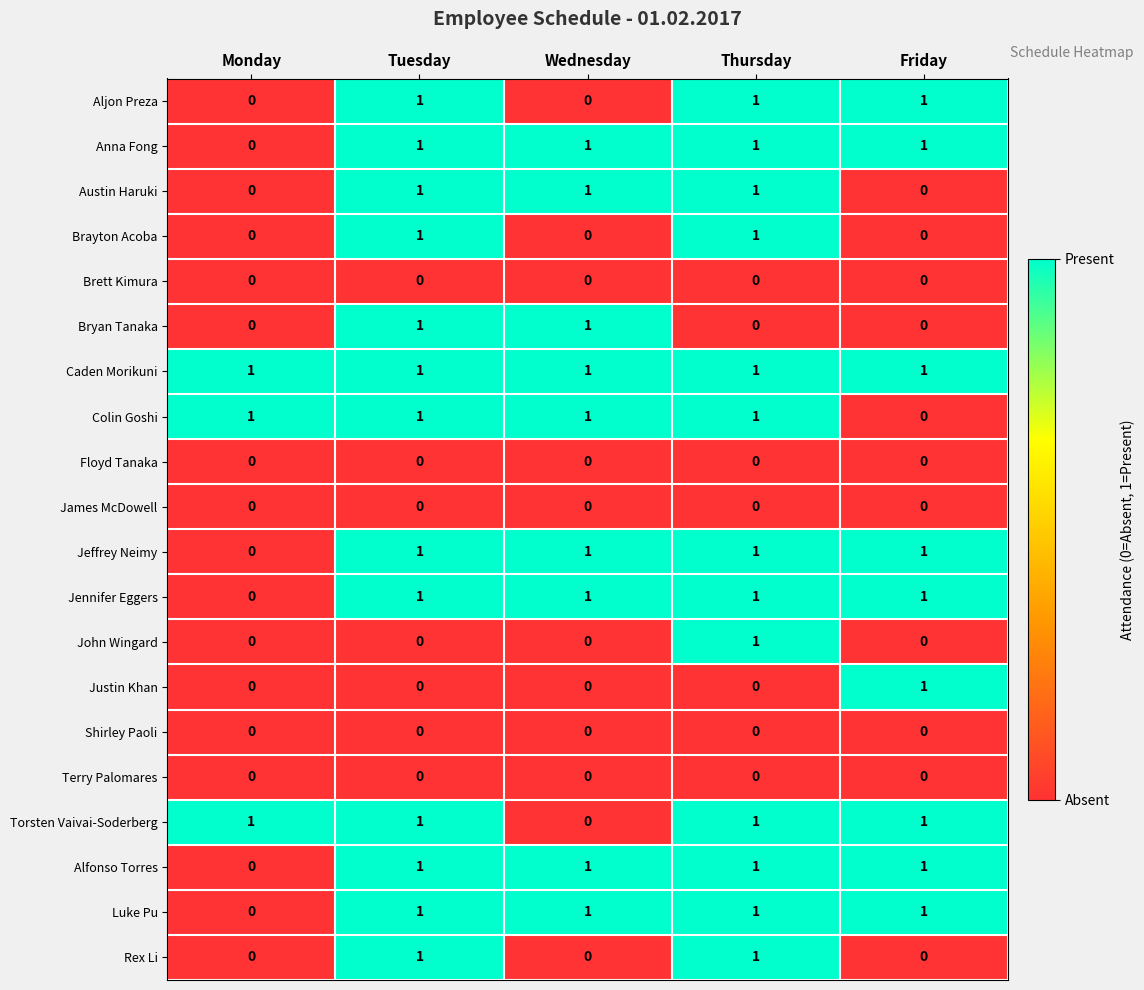

The value of Justin Khan at Thursday is 0. True or false?

True